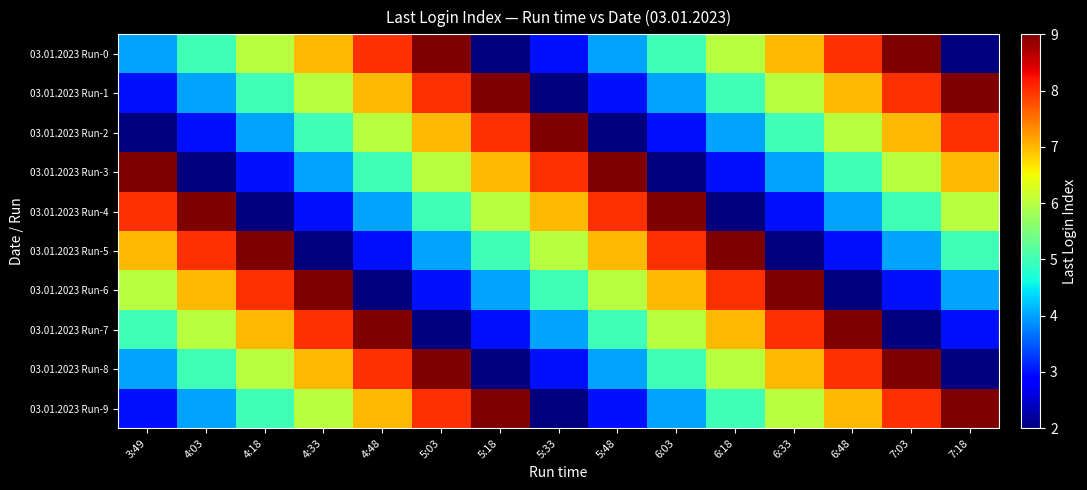

Reading right to left, list all the values displayed in this chart.

03.01.2023 Run-0: 7:18=2	7:03=9	6:48=8	6:33=7	6:18=6	6:03=5	5:48=4	5:33=3	5:18=2	5:03=9	4:48=8	4:33=7	4:18=6	4:03=5	3:49=4
03.01.2023 Run-1: 7:18=9	7:03=8	6:48=7	6:33=6	6:18=5	6:03=4	5:48=3	5:33=2	5:18=9	5:03=8	4:48=7	4:33=6	4:18=5	4:03=4	3:49=3
03.01.2023 Run-2: 7:18=8	7:03=7	6:48=6	6:33=5	6:18=4	6:03=3	5:48=2	5:33=9	5:18=8	5:03=7	4:48=6	4:33=5	4:18=4	4:03=3	3:49=2
03.01.2023 Run-3: 7:18=7	7:03=6	6:48=5	6:33=4	6:18=3	6:03=2	5:48=9	5:33=8	5:18=7	5:03=6	4:48=5	4:33=4	4:18=3	4:03=2	3:49=9
03.01.2023 Run-4: 7:18=6	7:03=5	6:48=4	6:33=3	6:18=2	6:03=9	5:48=8	5:33=7	5:18=6	5:03=5	4:48=4	4:33=3	4:18=2	4:03=9	3:49=8
03.01.2023 Run-5: 7:18=5	7:03=4	6:48=3	6:33=2	6:18=9	6:03=8	5:48=7	5:33=6	5:18=5	5:03=4	4:48=3	4:33=2	4:18=9	4:03=8	3:49=7
03.01.2023 Run-6: 7:18=4	7:03=3	6:48=2	6:33=9	6:18=8	6:03=7	5:48=6	5:33=5	5:18=4	5:03=3	4:48=2	4:33=9	4:18=8	4:03=7	3:49=6
03.01.2023 Run-7: 7:18=3	7:03=2	6:48=9	6:33=8	6:18=7	6:03=6	5:48=5	5:33=4	5:18=3	5:03=2	4:48=9	4:33=8	4:18=7	4:03=6	3:49=5
03.01.2023 Run-8: 7:18=2	7:03=9	6:48=8	6:33=7	6:18=6	6:03=5	5:48=4	5:33=3	5:18=2	5:03=9	4:48=8	4:33=7	4:18=6	4:03=5	3:49=4
03.01.2023 Run-9: 7:18=9	7:03=8	6:48=7	6:33=6	6:18=5	6:03=4	5:48=3	5:33=2	5:18=9	5:03=8	4:48=7	4:33=6	4:18=5	4:03=4	3:49=3